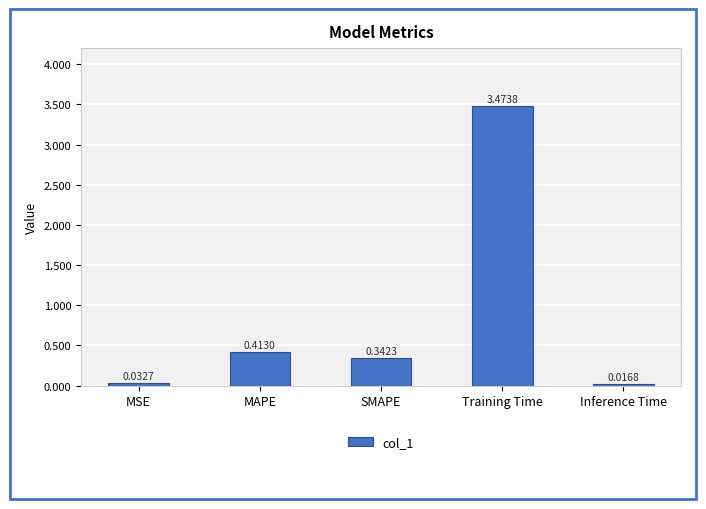

What is the sum of all values?

4.3